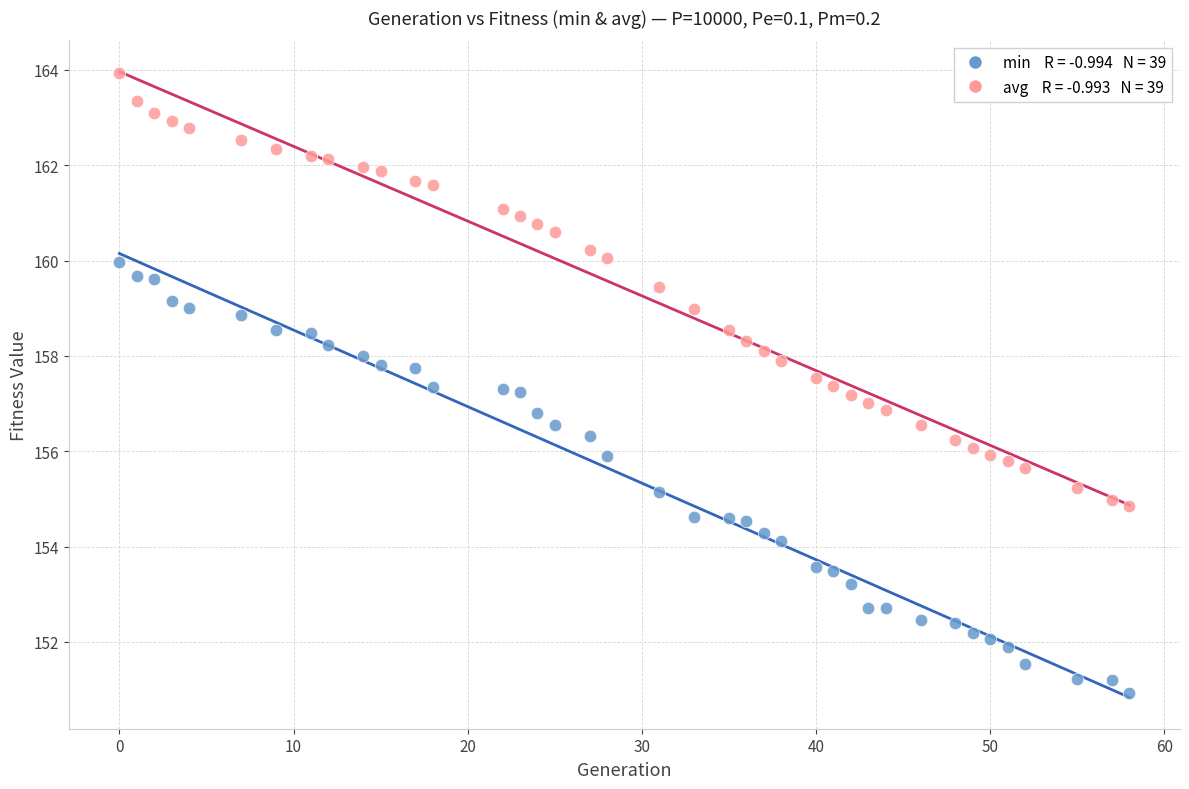

Across all data points, what is the range of Y values (max minus min)?

13.0